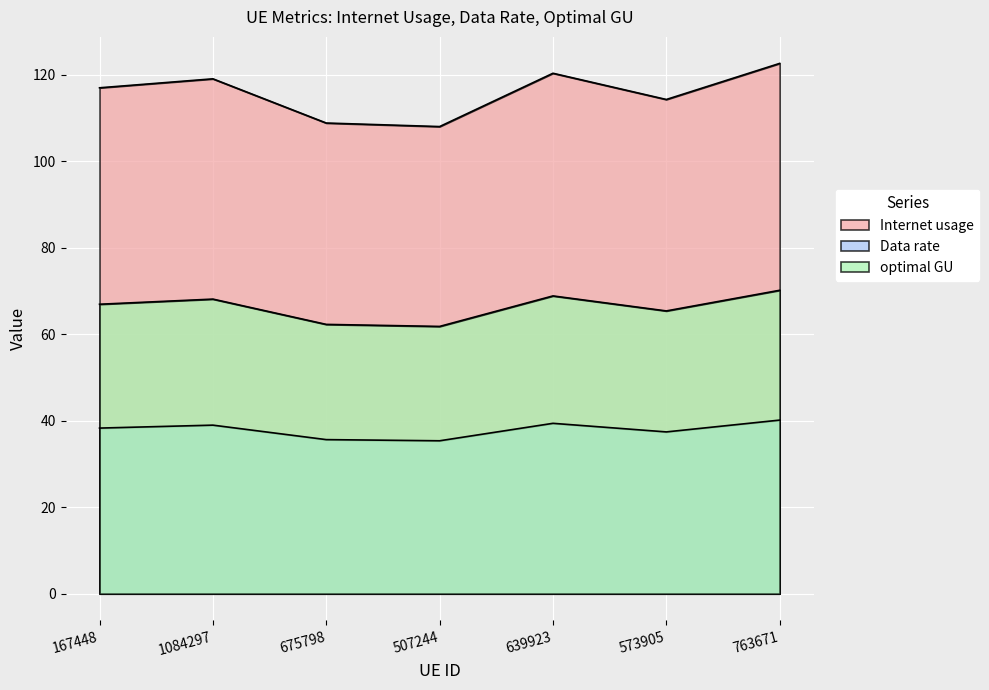

True or false: Internet usage has a value of 114.2 at 573905.

True